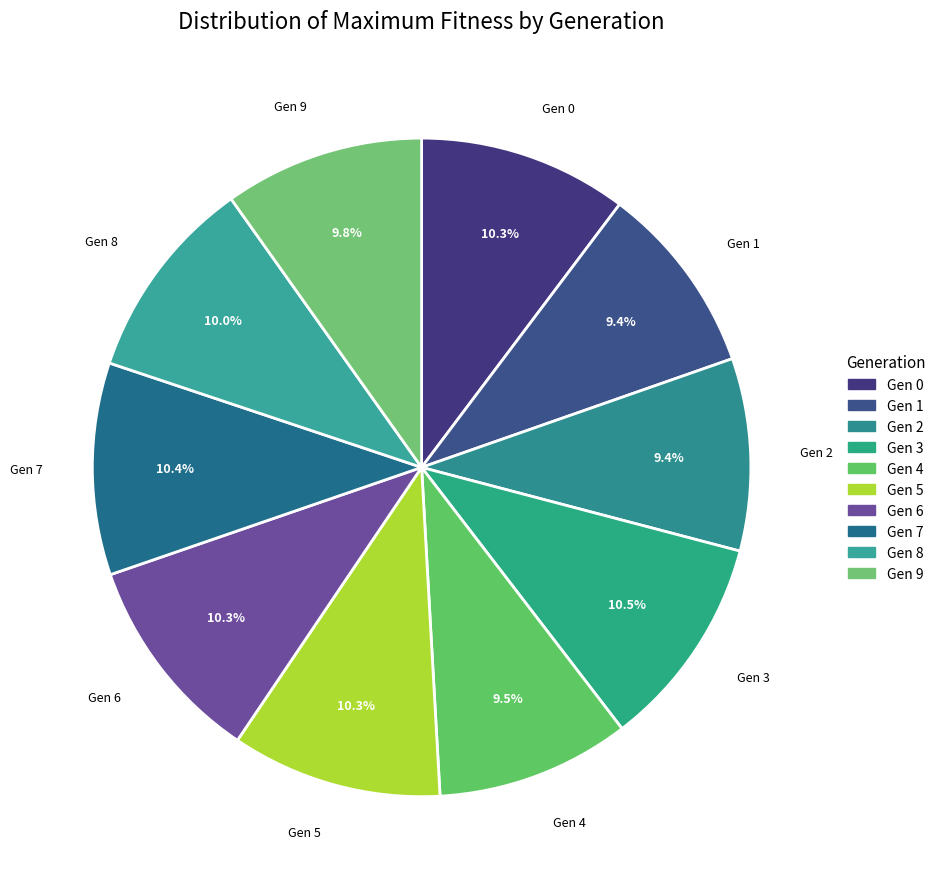

Is Gen 5 the majority of the pie?

No